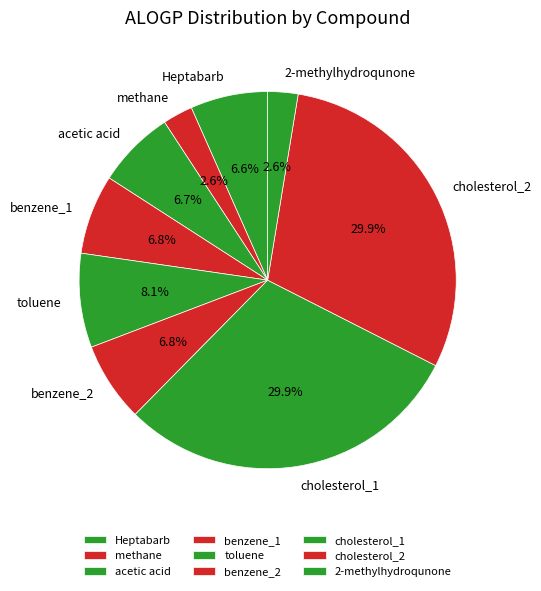

True or false: Heptabarb accounts for 1% of the total.

False